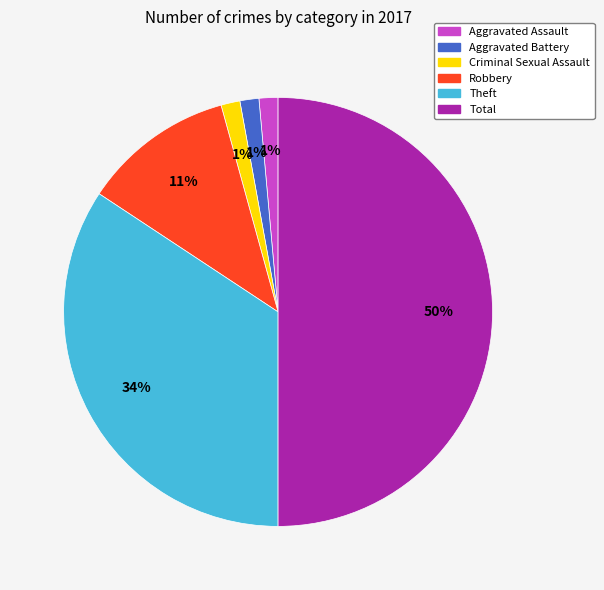

Which has a higher value, Criminal Sexual Assault or Theft?

Theft